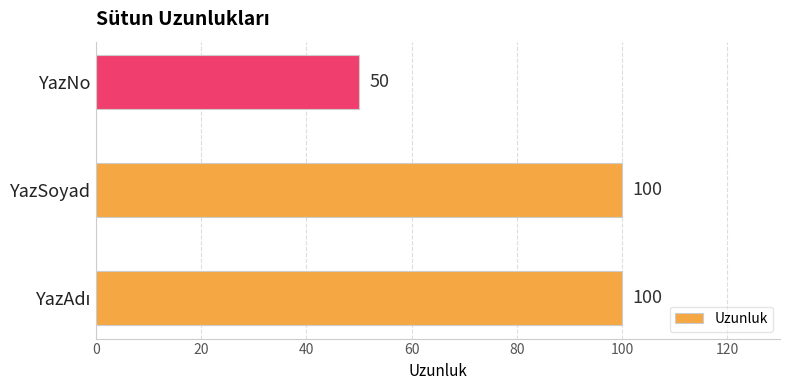

How many values are between 50 and 100?

3